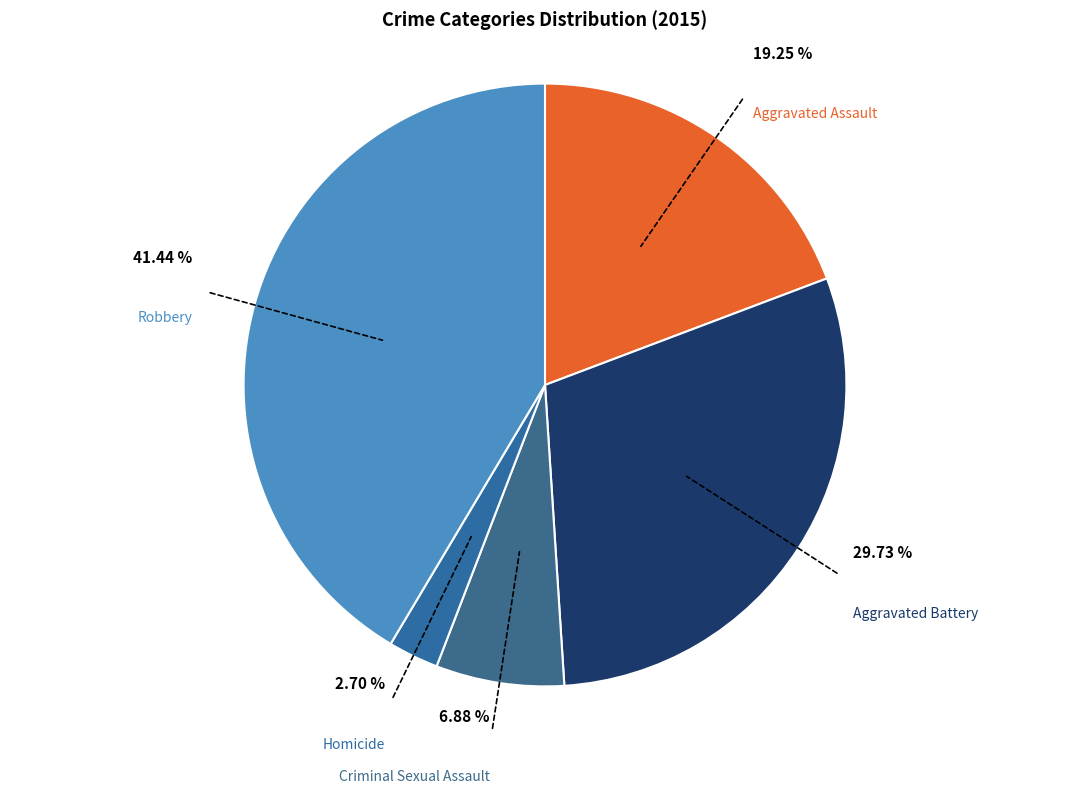

Count the number of slices in the pie.

5